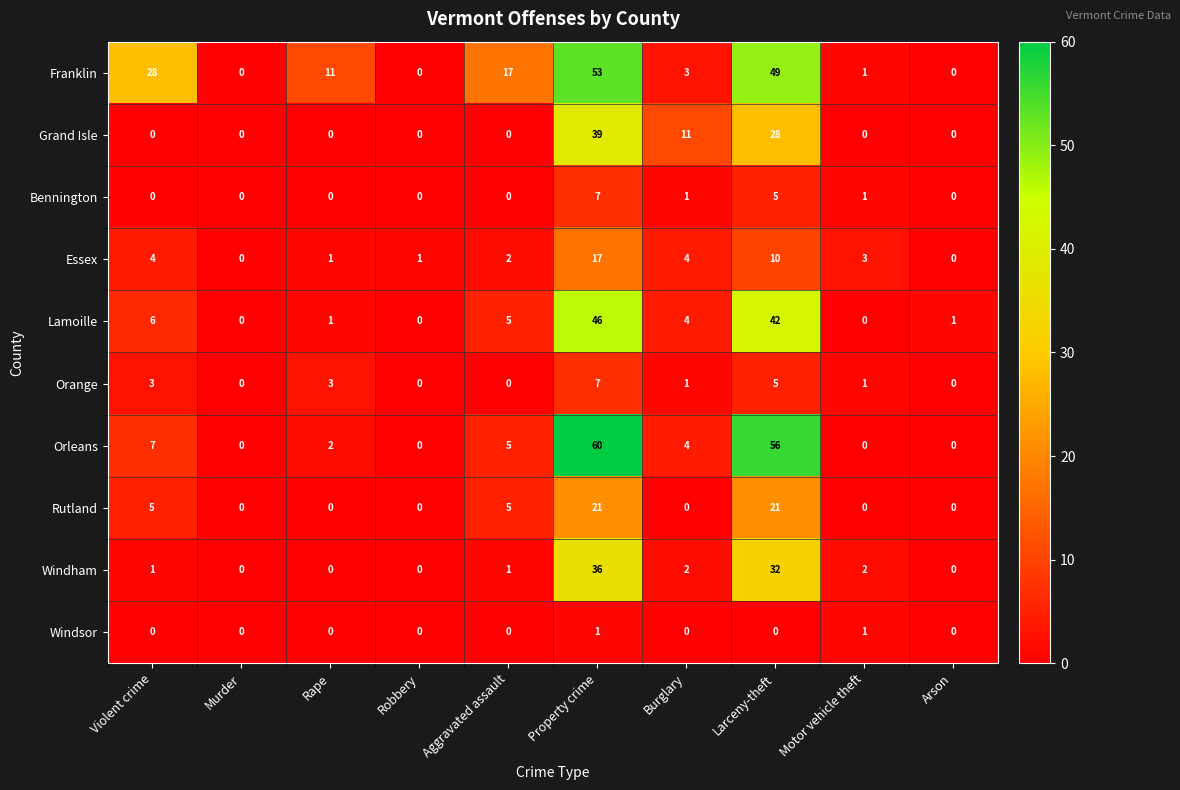

The Essex series shows -6 at Arson. True or false?

False